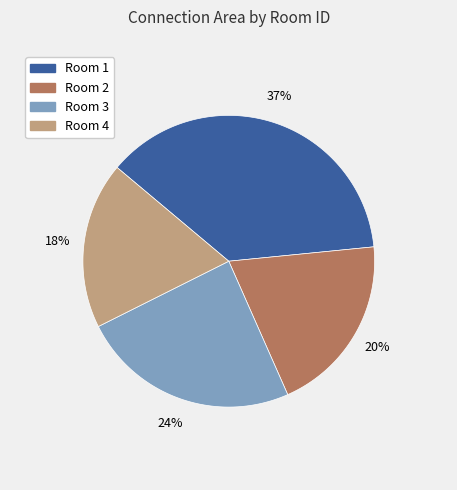

Between 1 and 1, which is larger?

1